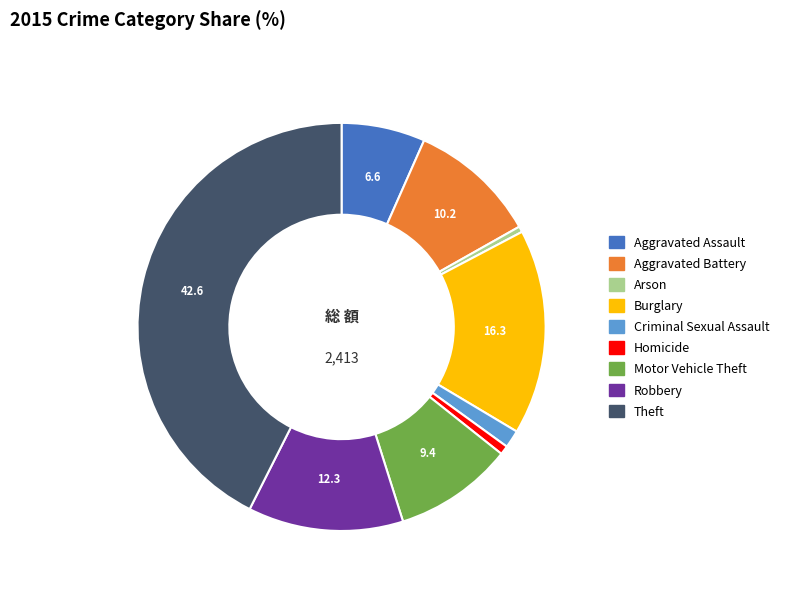

Is it true that Robbery is 12% of the pie?

True